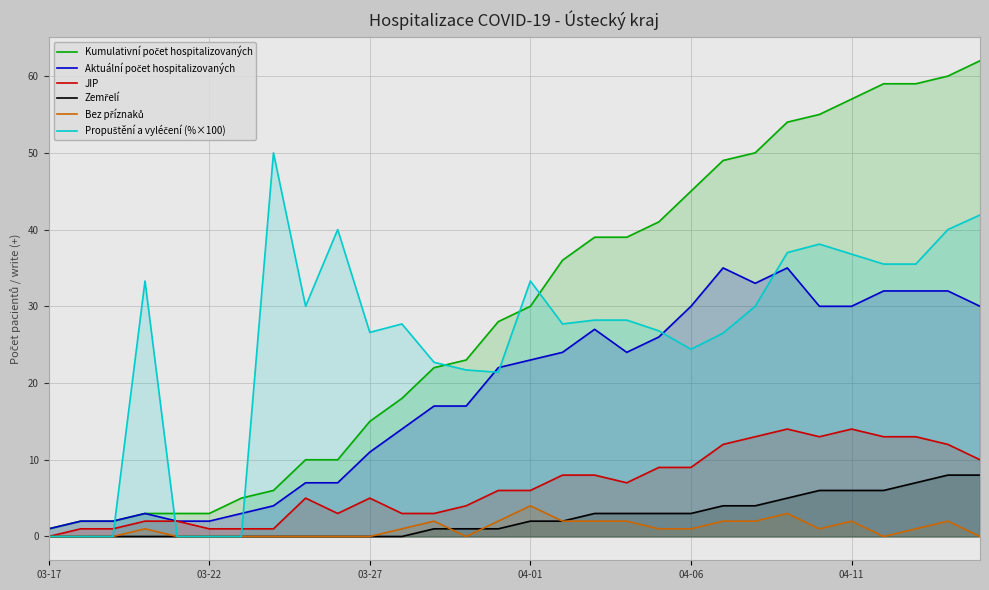

At which category does the chart reach its minimum across all series?

03-17